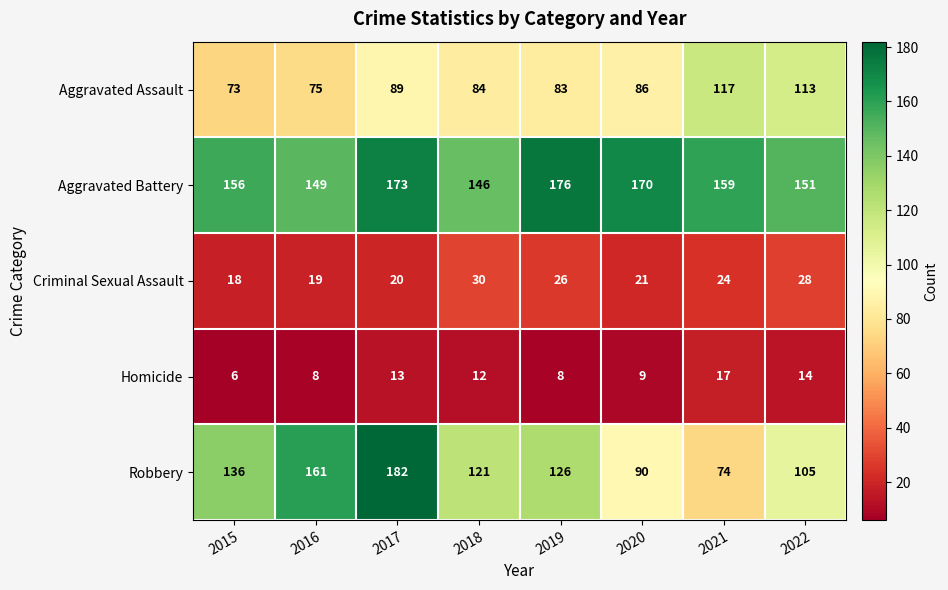

At which category is the sum across all series the highest?

2017